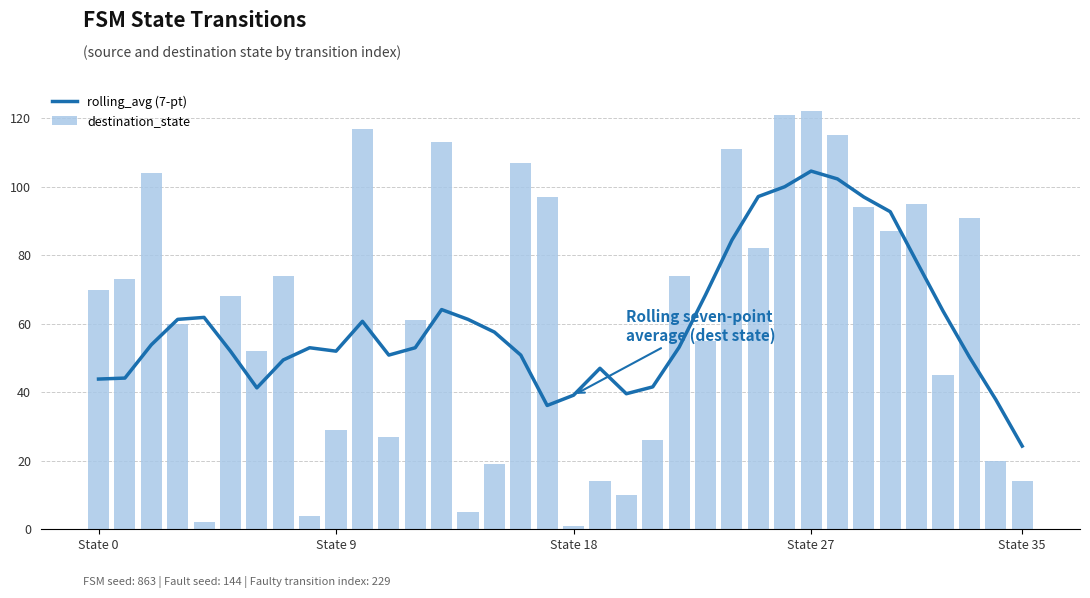

True or false: rolling_avg (7-pt) has a value of 57.6 at 15.

True